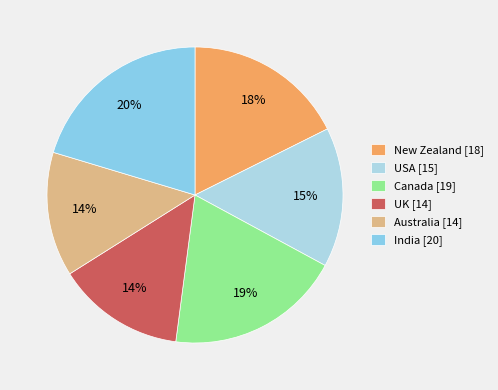

Between Australia and USA, which is larger?

USA